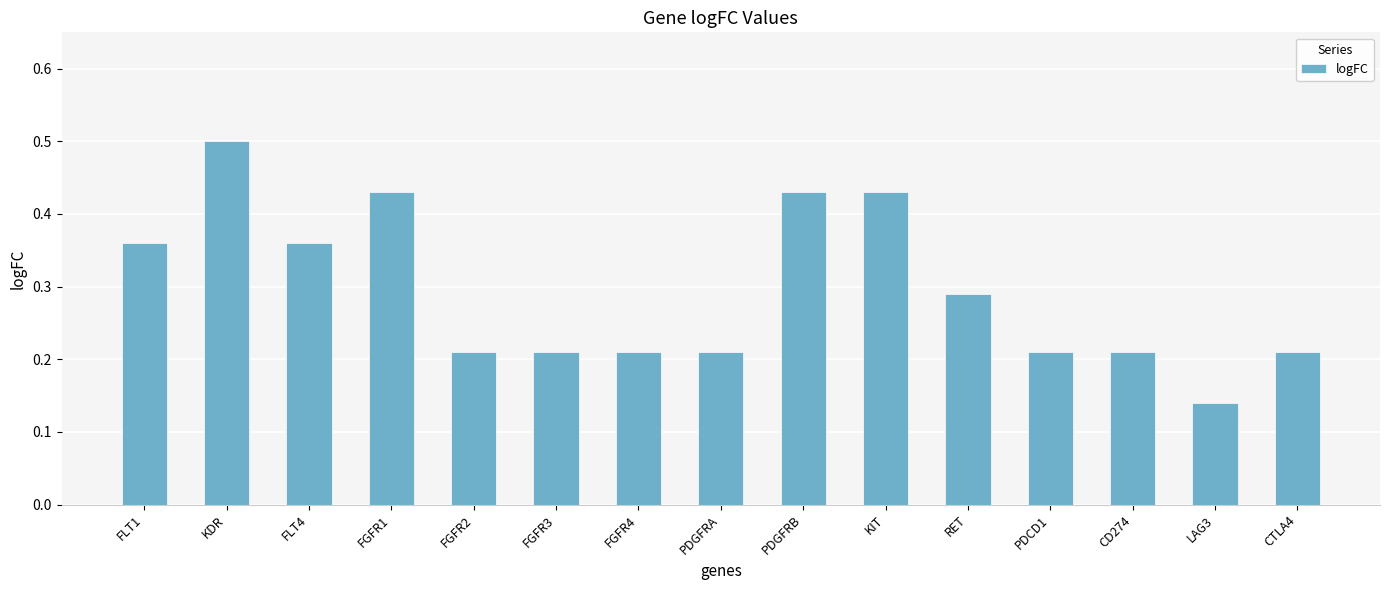

What is the sum of the values at PDGFRB and FGFR4?

0.6